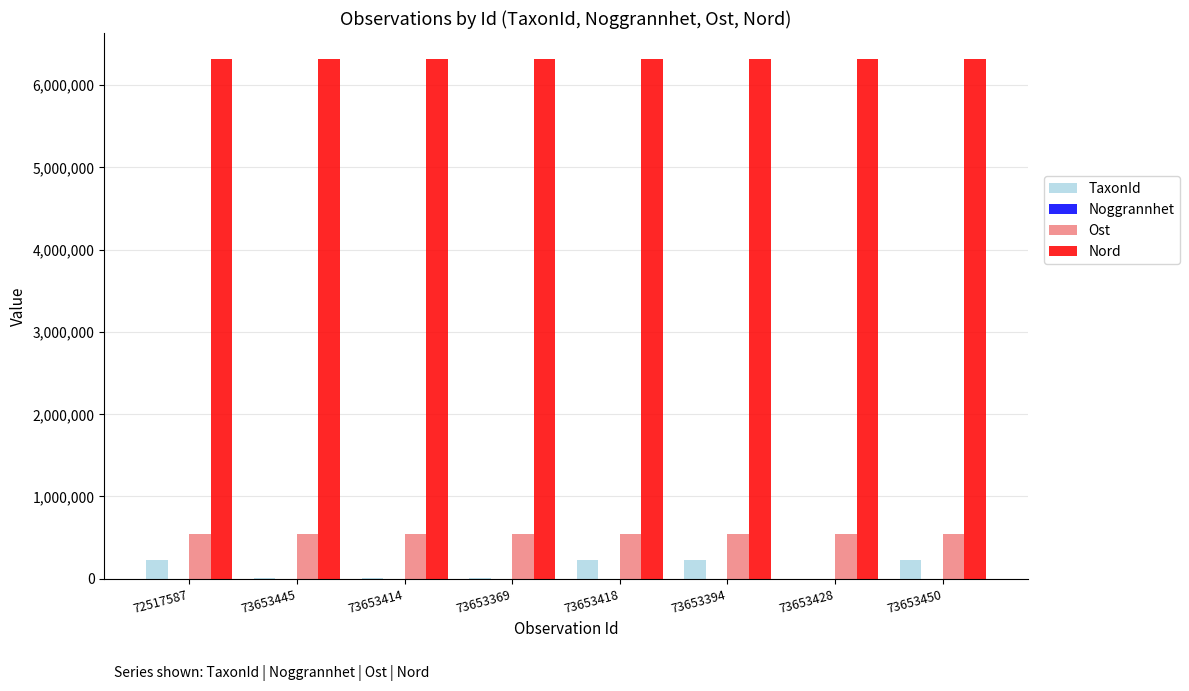

Are the bars horizontal?

No